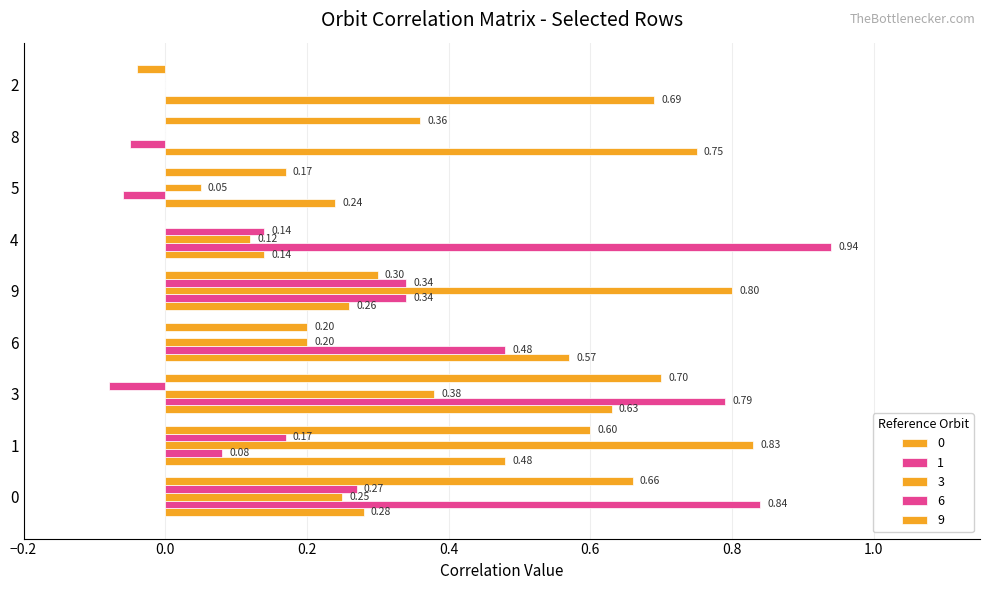

How many categories are shown in the chart?

9